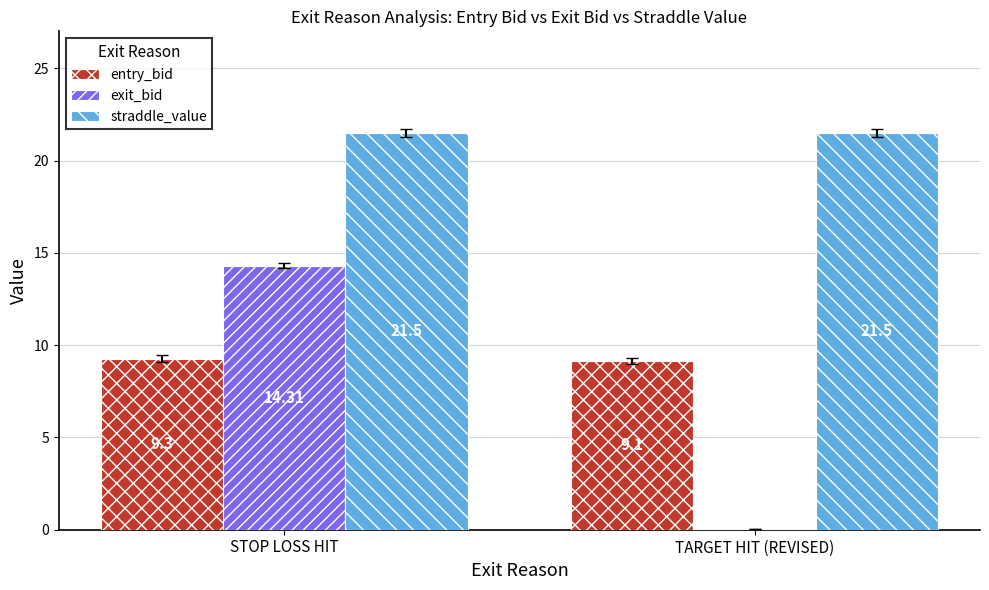

What are all the series names shown in the legend?

entry_bid, exit_bid, straddle_value